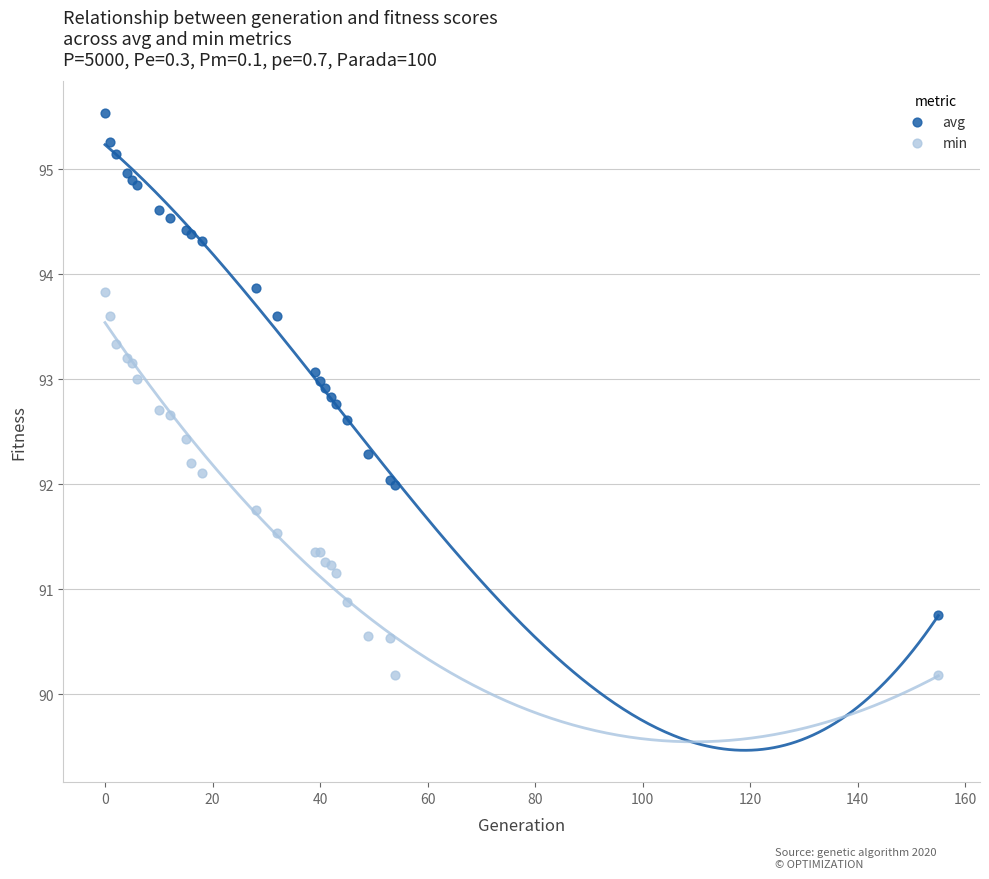

Which series reaches the minimum Y coordinate?

min